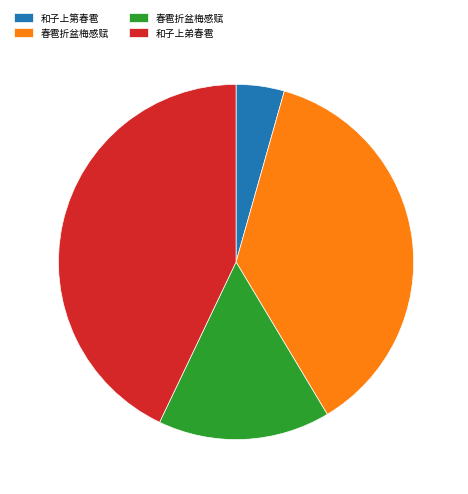

Is there a majority slice in this chart?

No